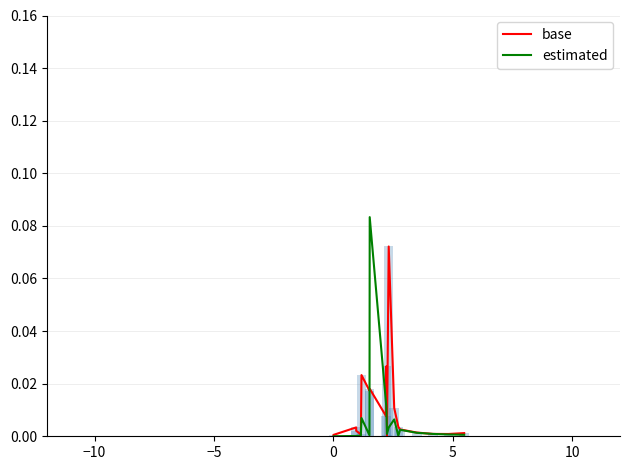

How many data points does each series have?

20